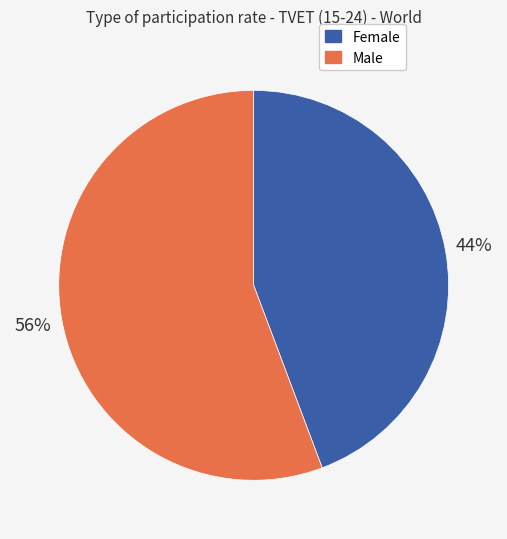

To the nearest percent, what percentage of the pie is Female?

44%